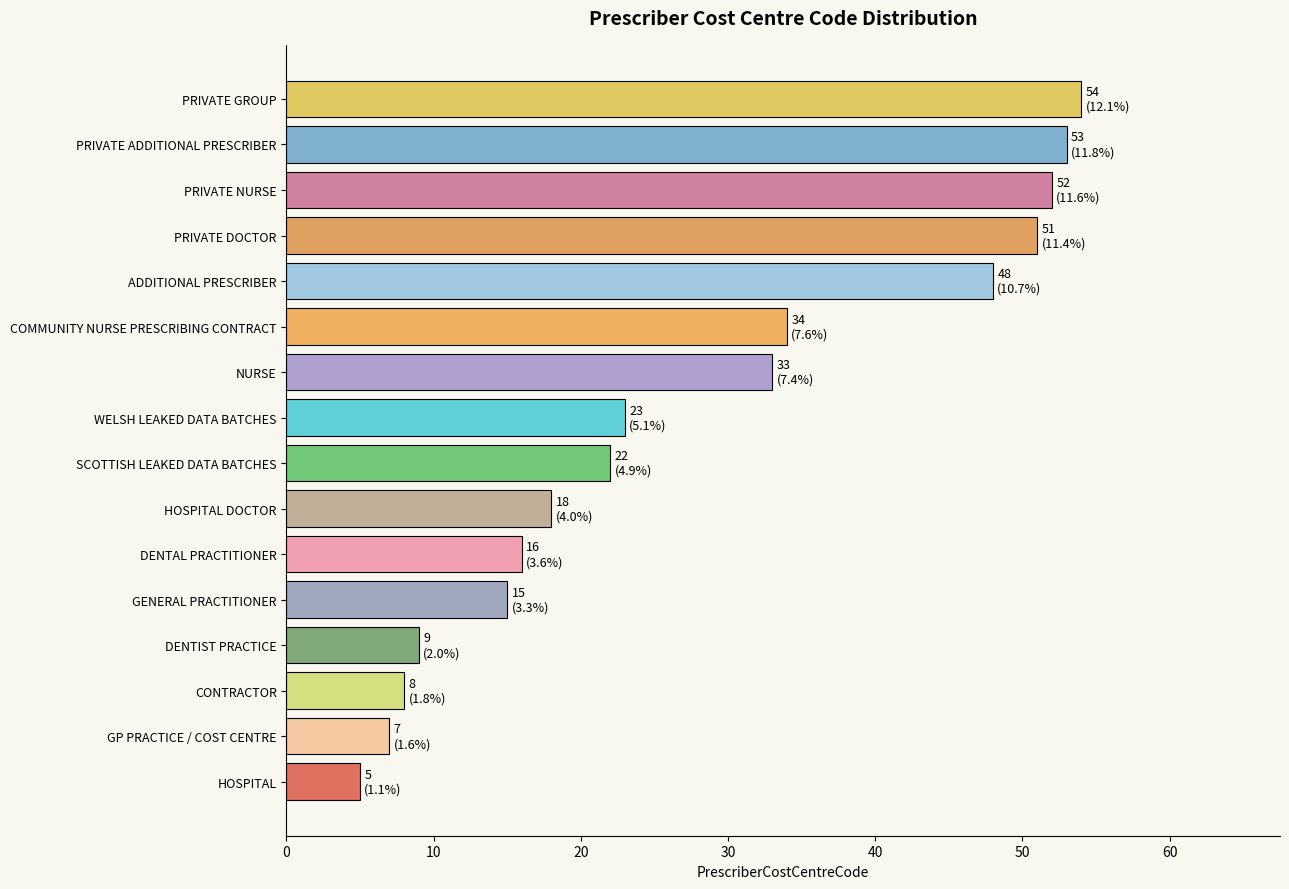

Reading bottom to top, what are all the values shown in this chart?

HOSPITAL=5	GP PRACTICE / COST CENTRE=7	CONTRACTOR=8	DENTIST PRACTICE=9	GENERAL PRACTITIONER=15	DENTAL PRACTITIONER=16	HOSPITAL DOCTOR=18	SCOTTISH LEAKED DATA BATCHES=22	WELSH LEAKED DATA BATCHES=23	NURSE=33	COMMUNITY NURSE PRESCRIBING CONTRACT=34	ADDITIONAL PRESCRIBER=48	PRIVATE DOCTOR=51	PRIVATE NURSE=52	PRIVATE ADDITIONAL PRESCRIBER=53	PRIVATE GROUP=54